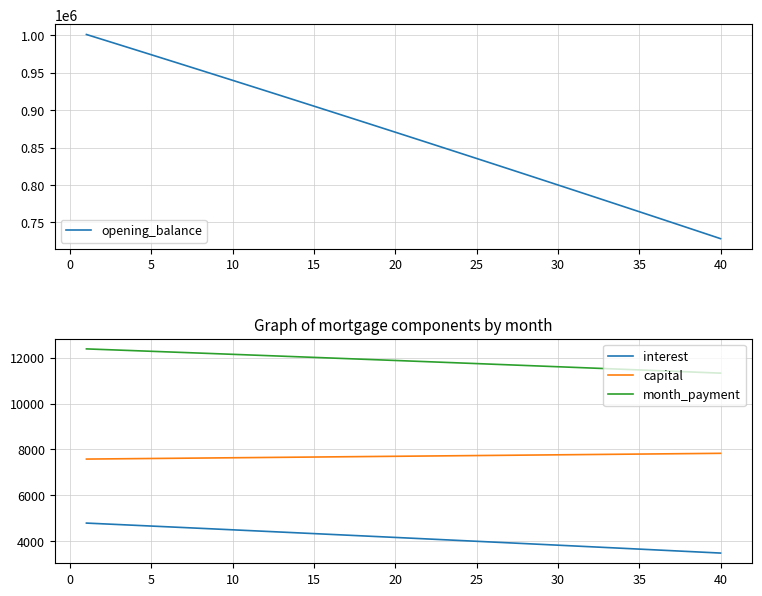

True or false: capital and interest intersect in this chart.

False